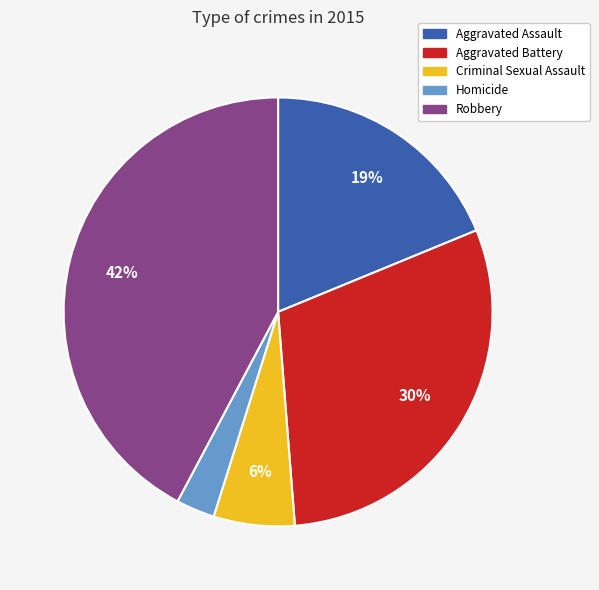

Is there a majority slice in this chart?

No